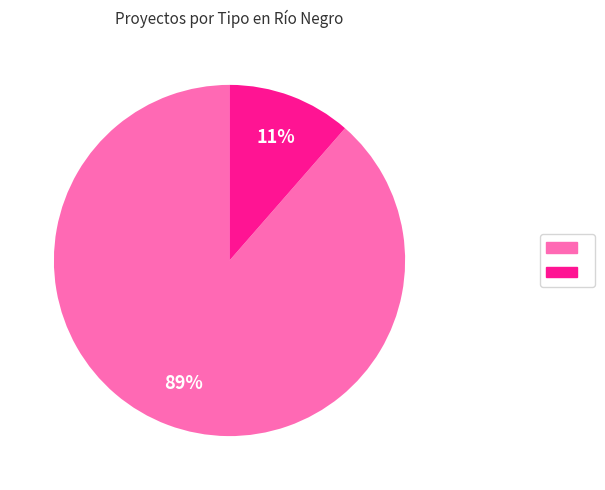

How many segments does this pie chart have?

2